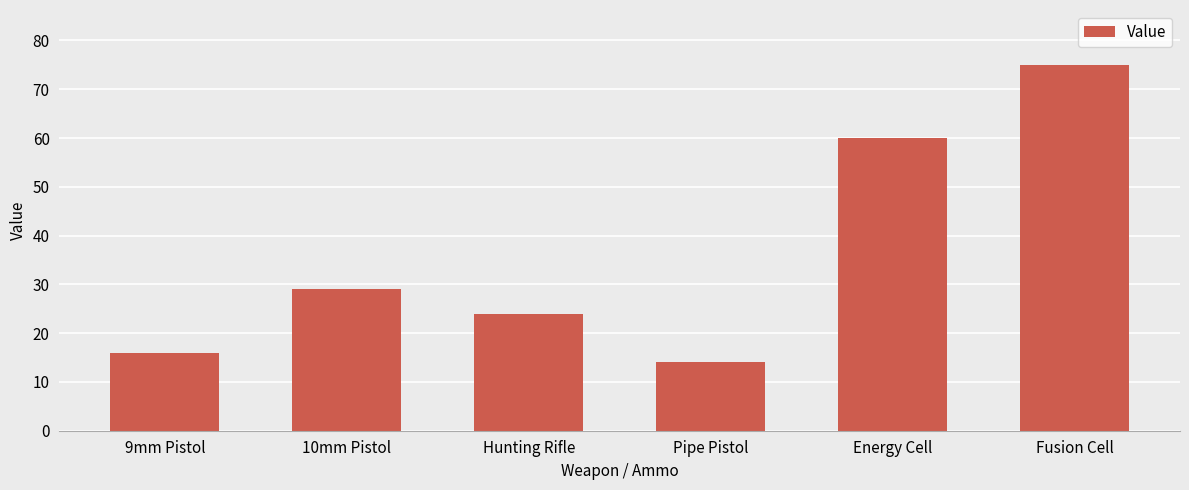

What is the value of the 3rd bar from the left?

24